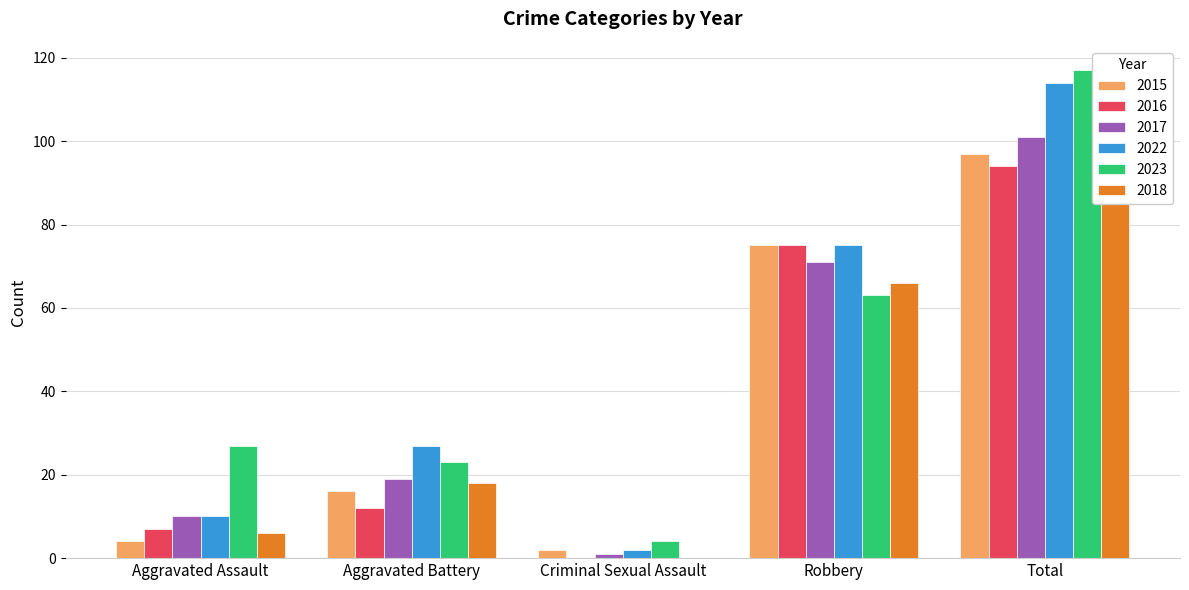

Are the bars horizontal?

No